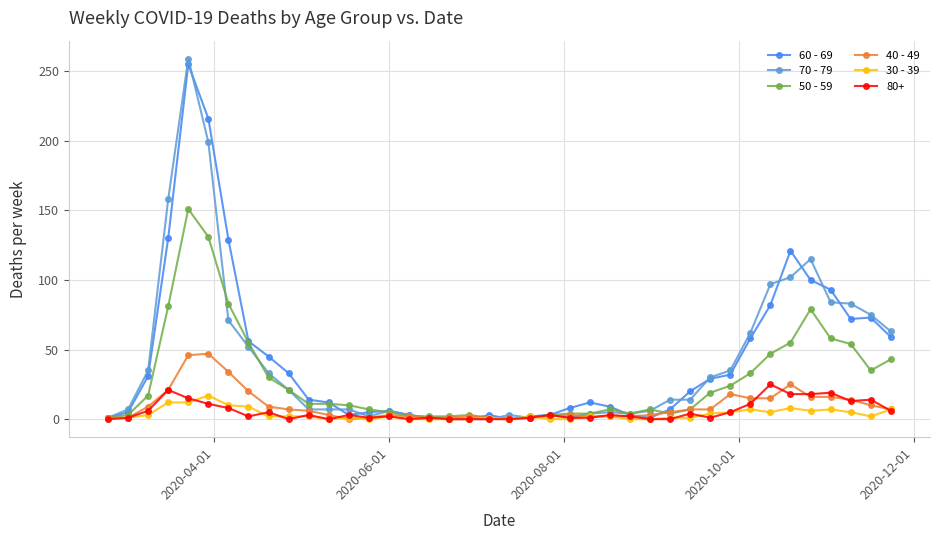

Count the number of data series in this chart.

6